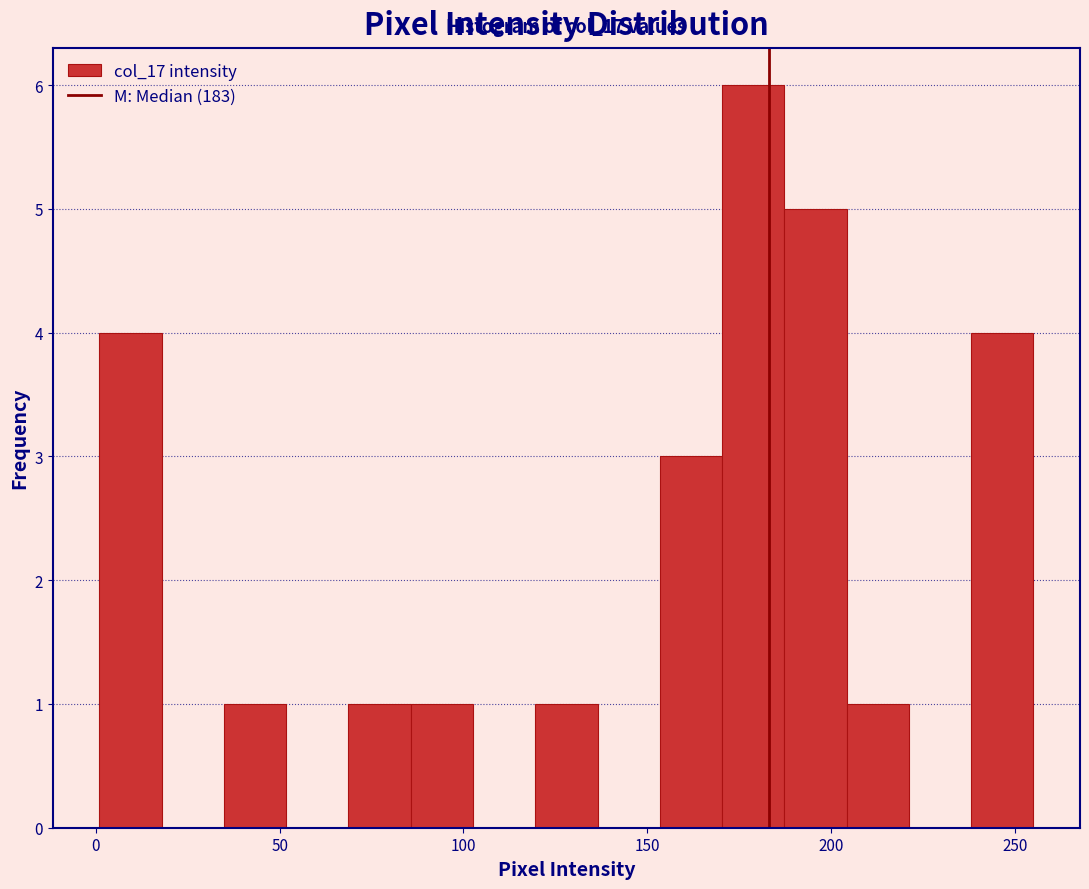

Read against the x-axis, roughly where is the centre of the tallest bar?

180